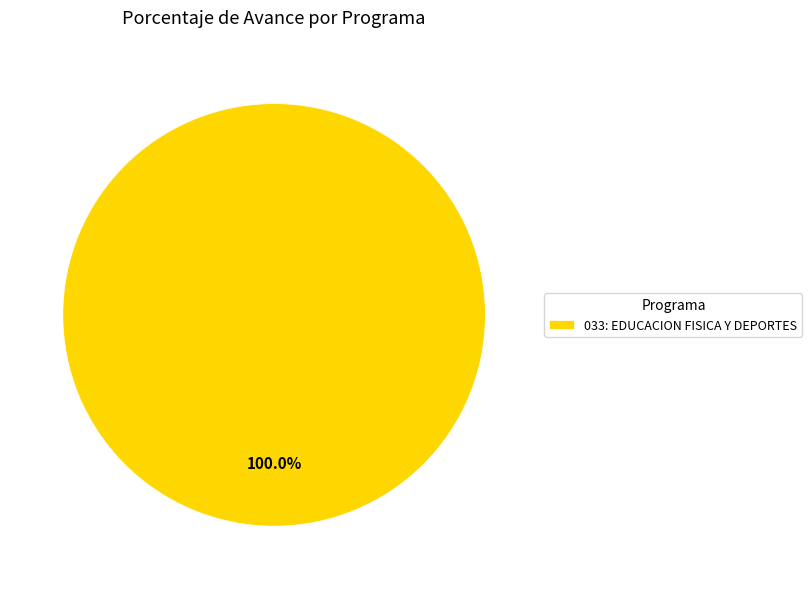

Does any single category account for the majority?

Yes